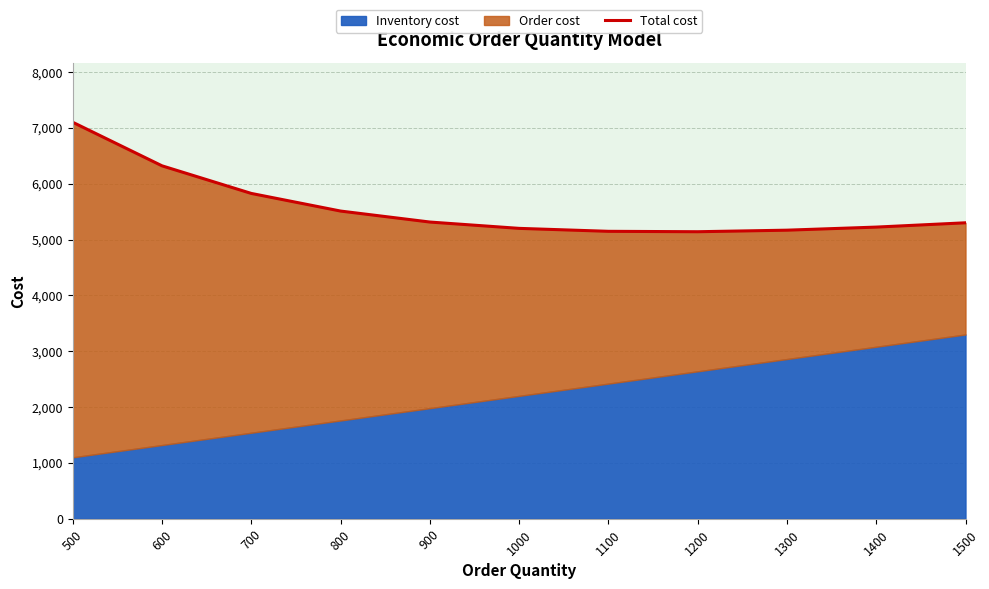

How many interior local valleys (lower than both neighbors) does the data have?

1